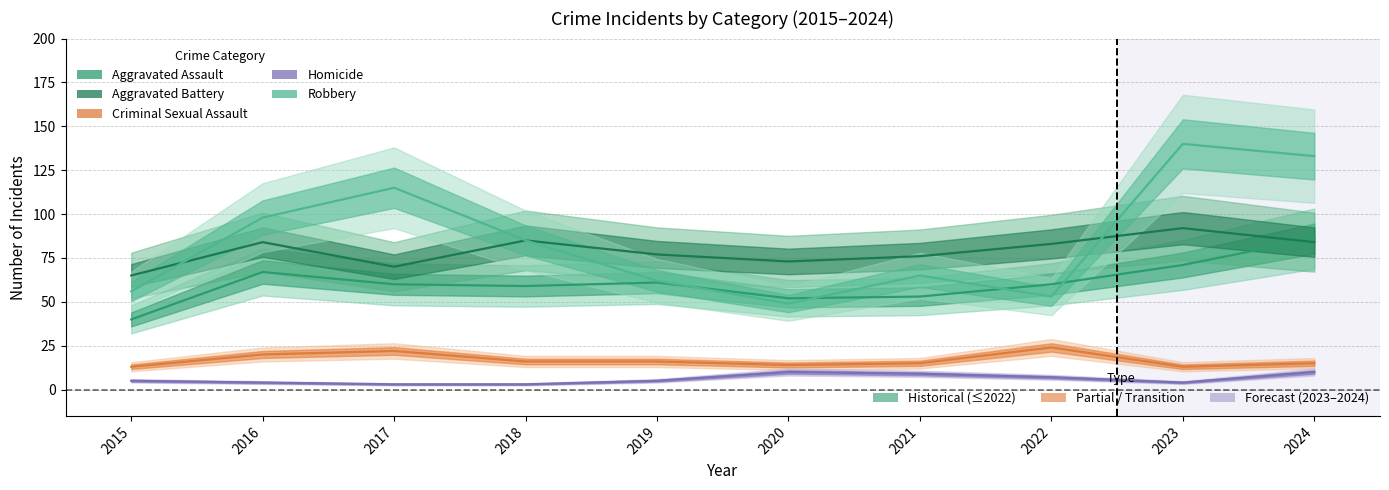

What is the value of the Aggravated Assault point at the 4th from the left?

59